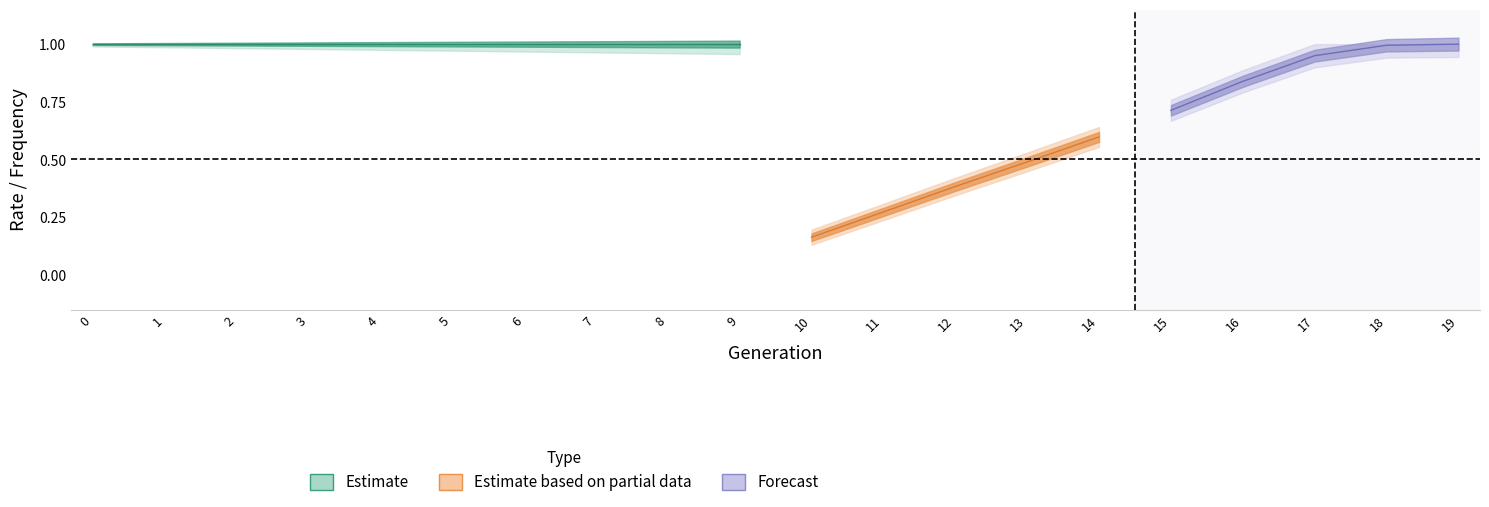

Count the number of data series in this chart.

3